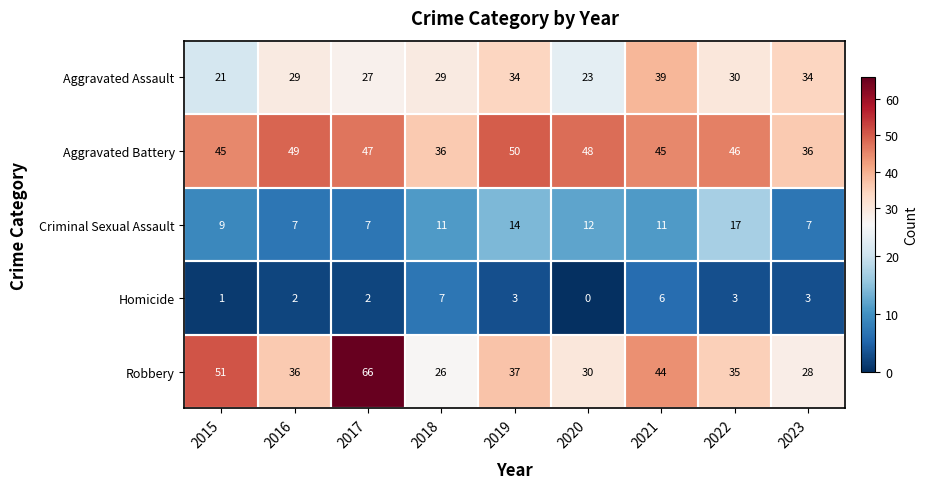

What is the total value across all series at 2016?

123